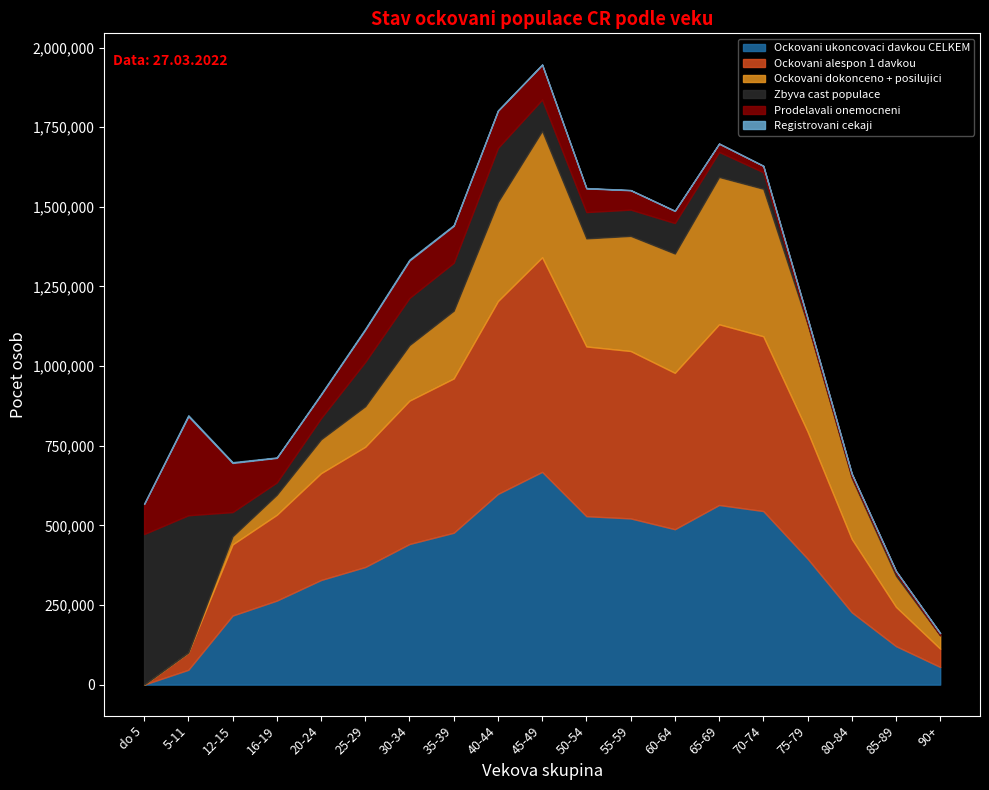

What value does the Ockovani ukoncovaci davkou CELKEM series have at 60-64, to the nearest 10?

487910